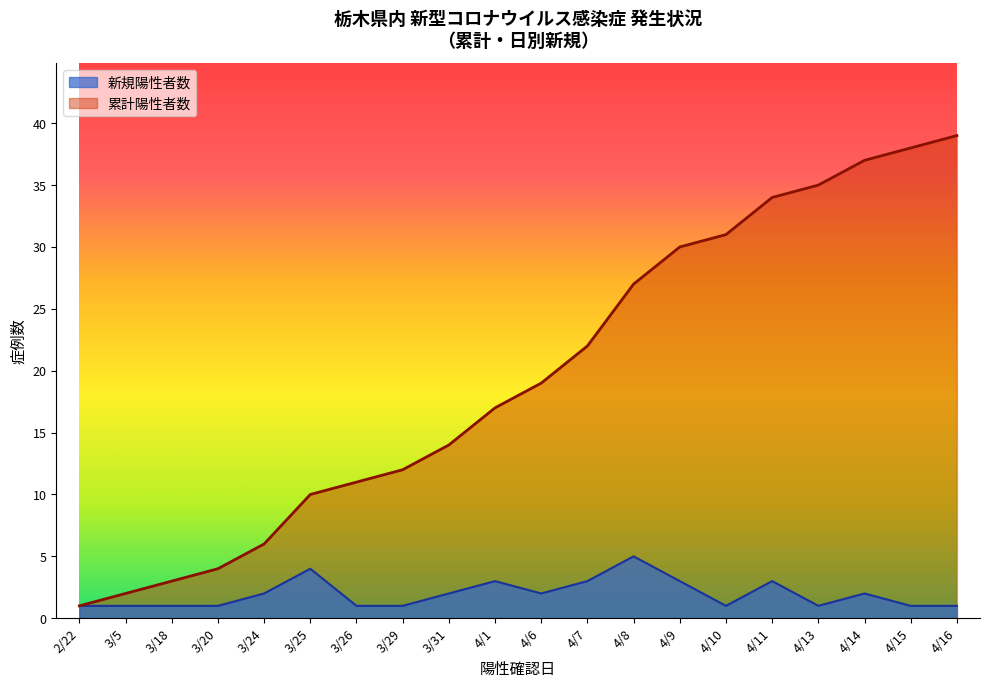

Which series has the largest range (max minus min)?

累計陽性者数